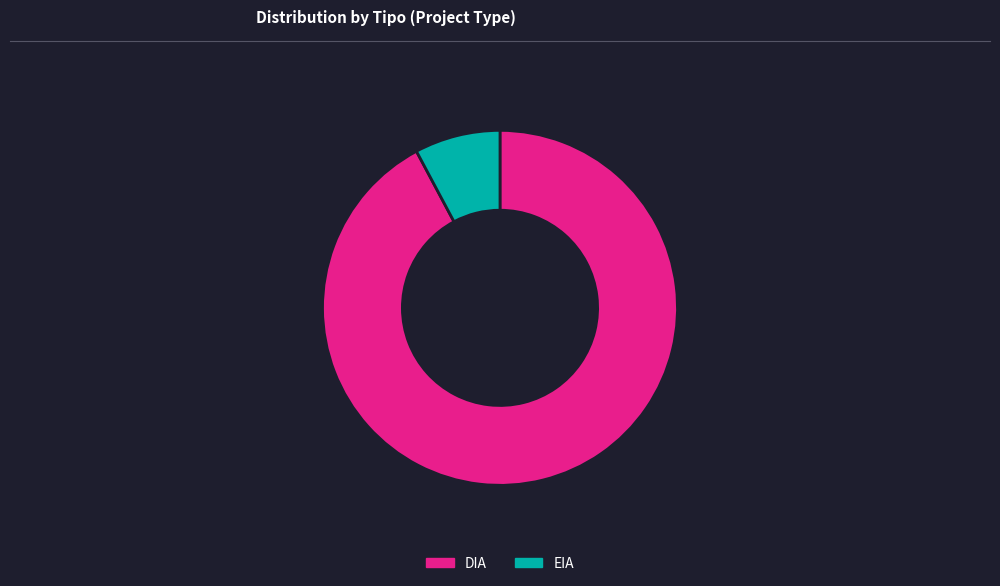

What is the ratio of the value at DIA to the value at EIA?

11.8